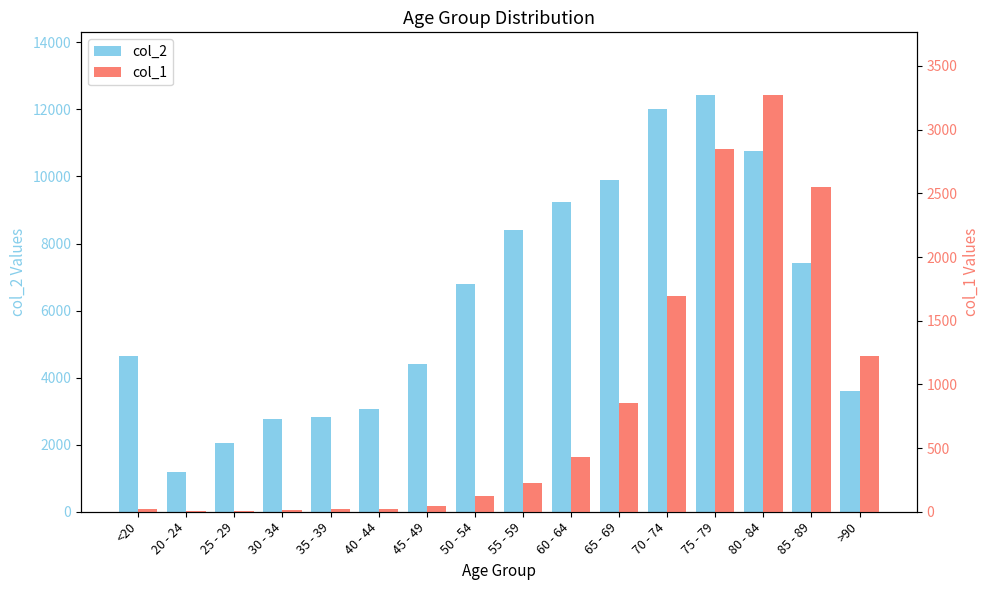

What is the minimum value for col_2?

1191